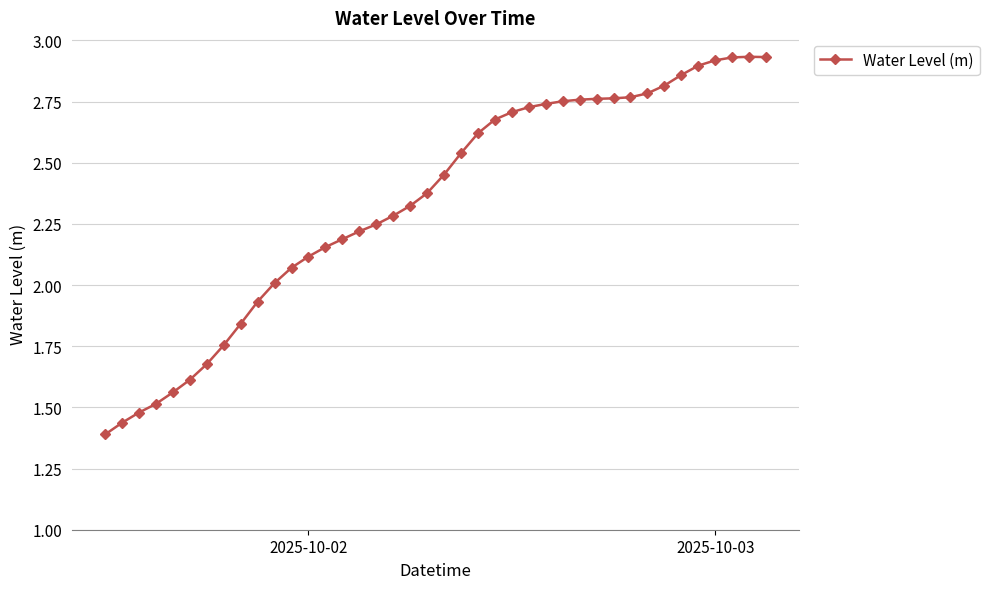

How many lines are shown in the chart?

1